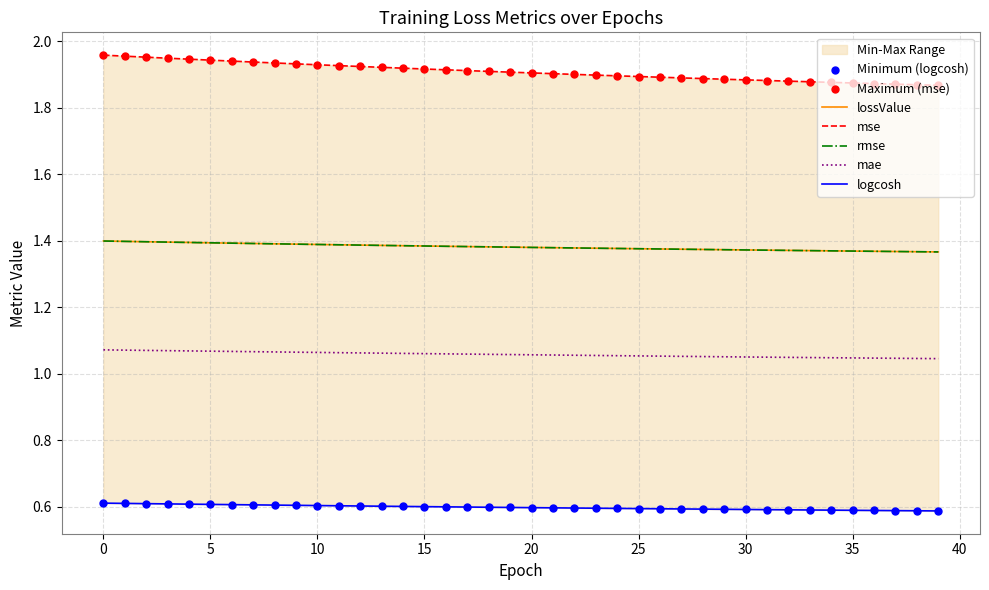

Which series has the largest total across all categories?

mse